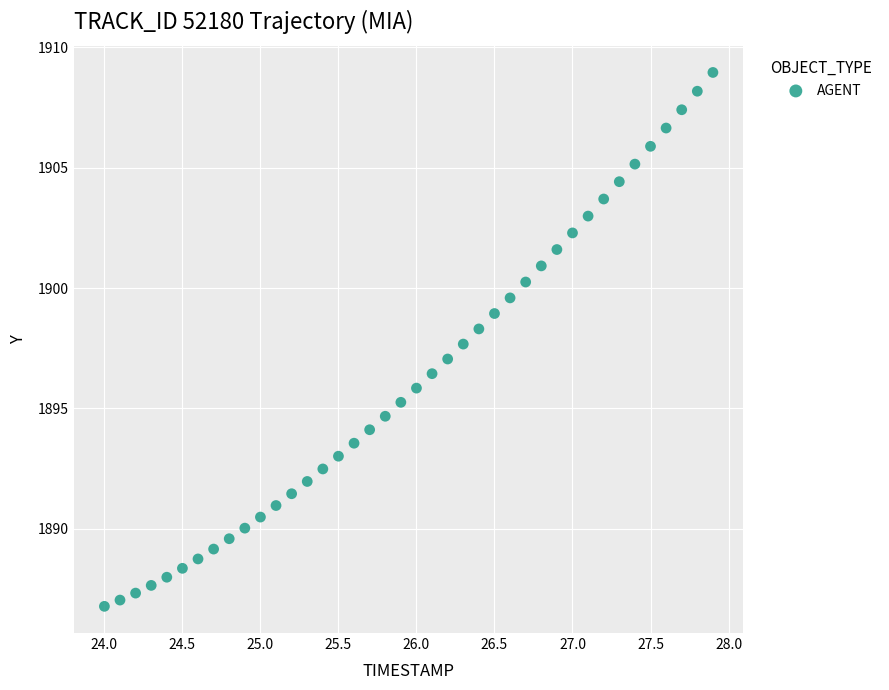

What is the range of X values (max minus min)?

3.9